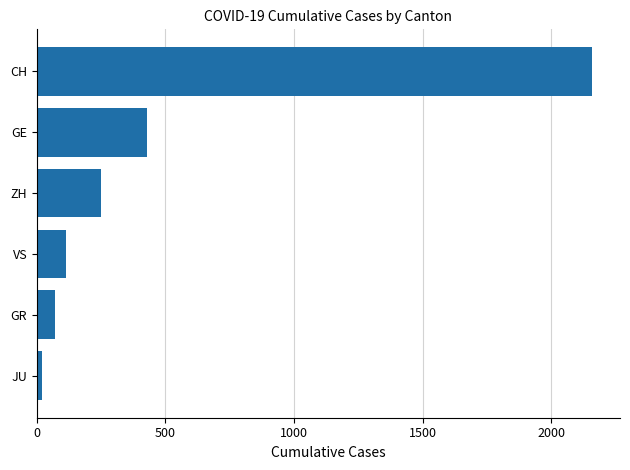

What is the change in value from GE to CH?

+1730